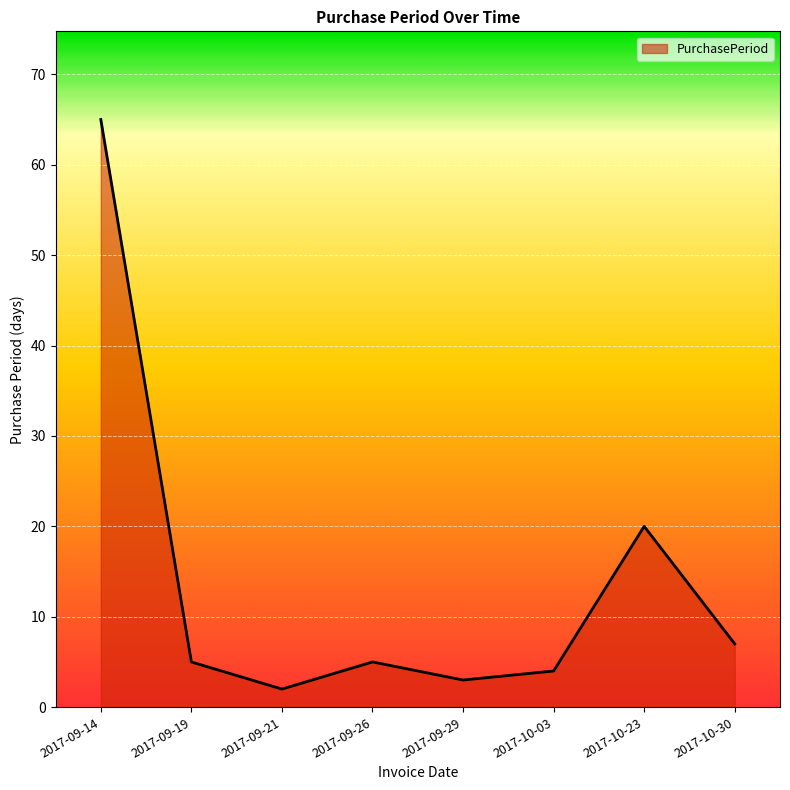

What is the sum of all values?

111